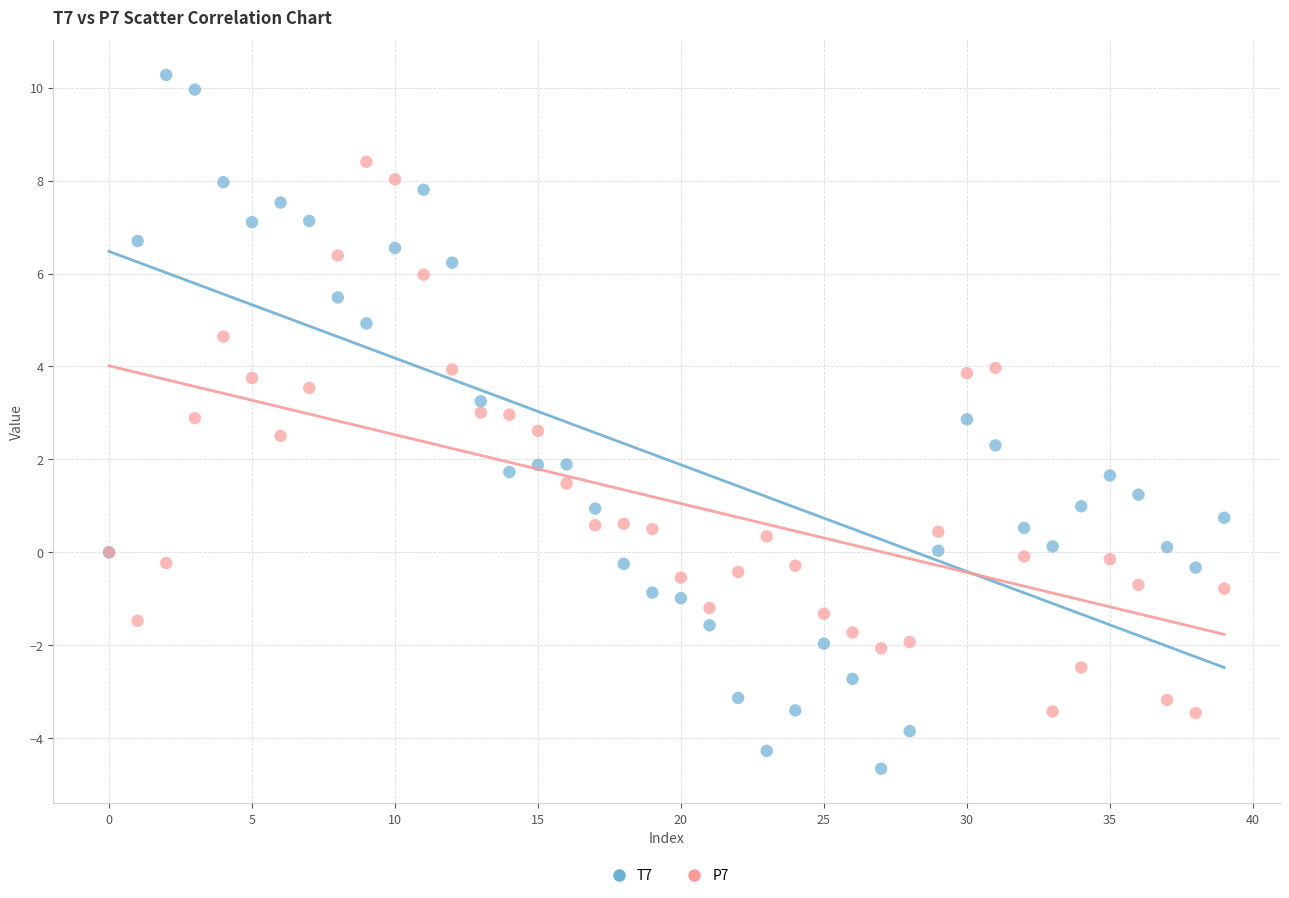

Which series reaches the maximum Y coordinate?

T7